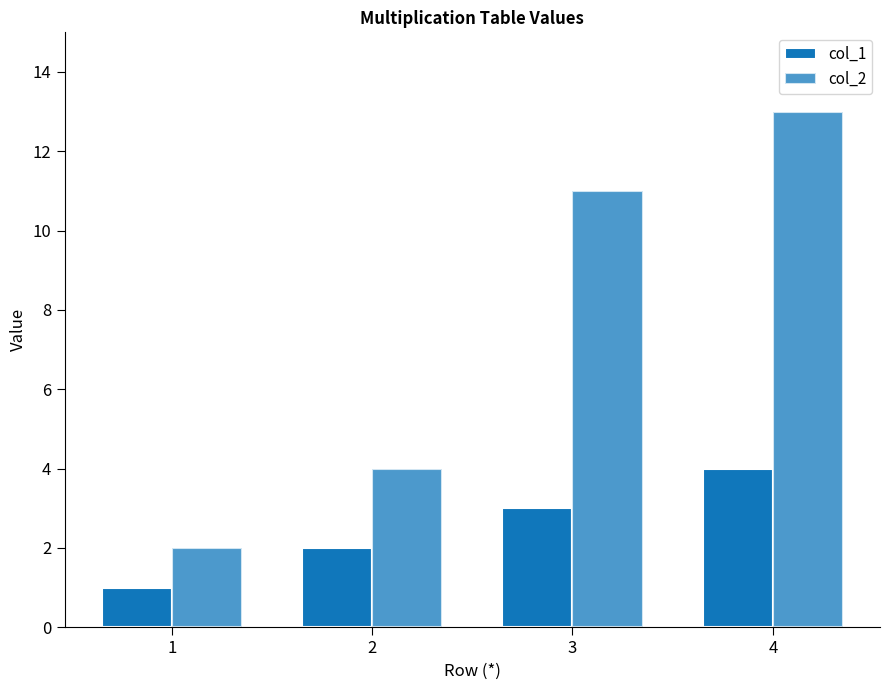

The col_1 series shows 2 at 1. True or false?

False